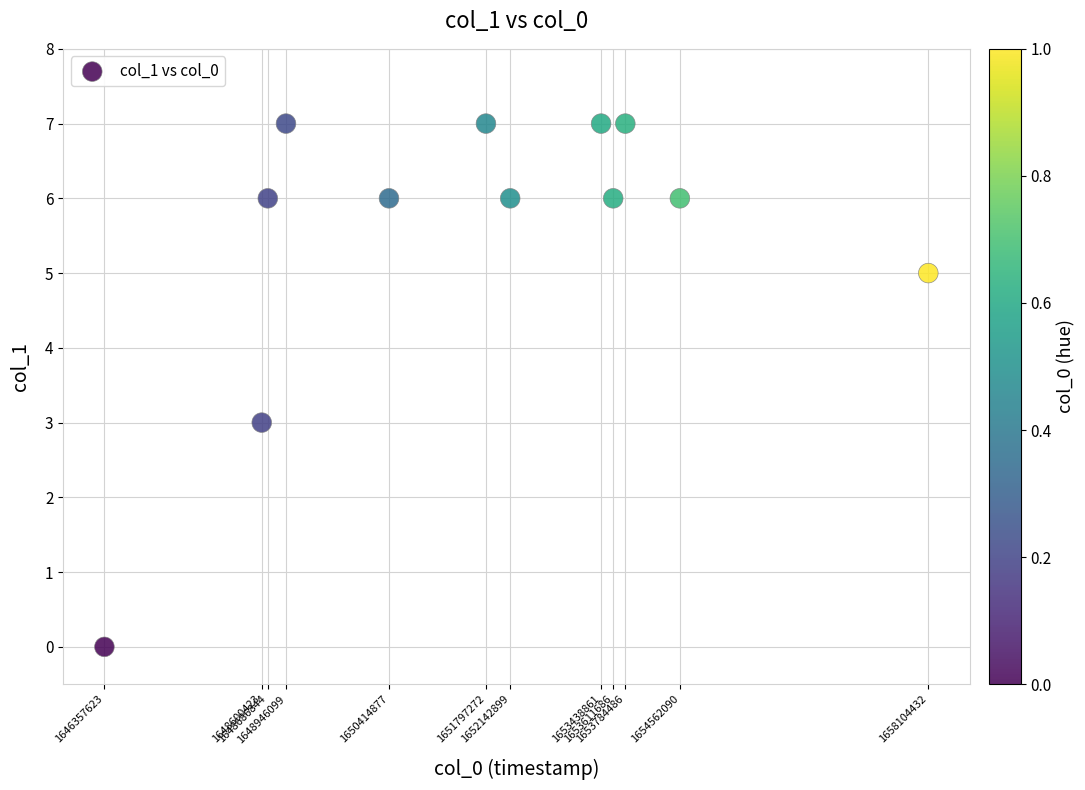

What is the average Y value?

6